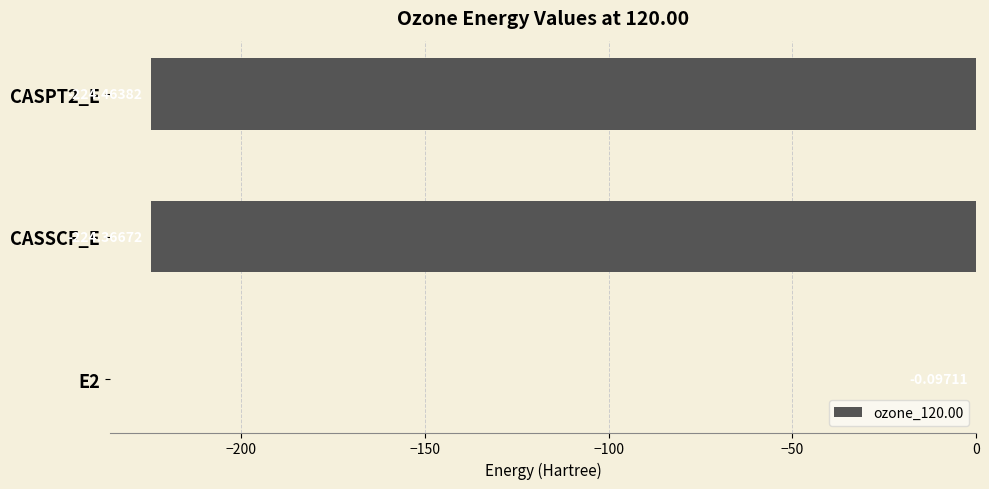

Between CASSCF_E and E2, which is larger?

E2